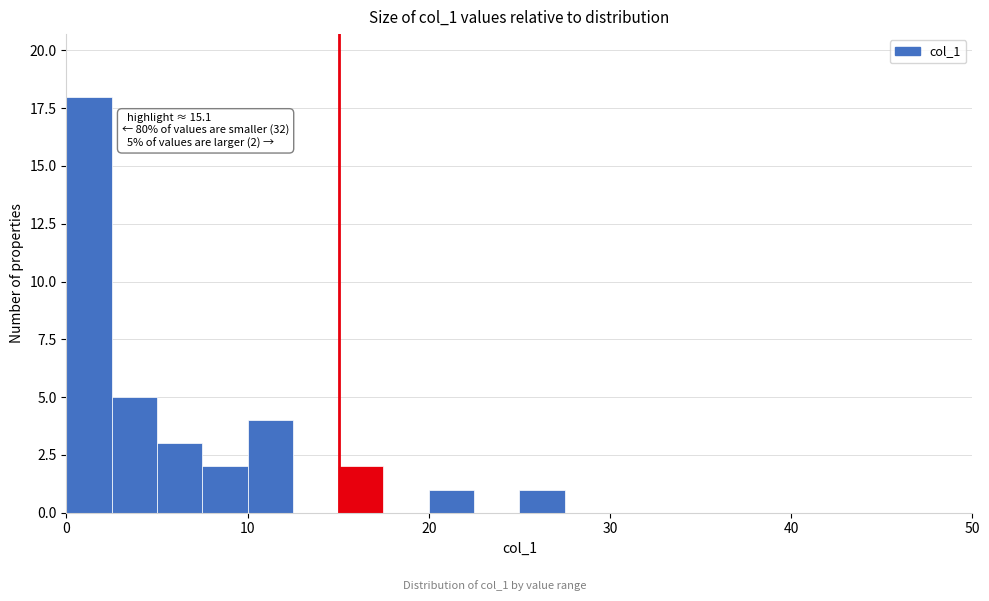

Read against the x-axis, roughly where is the centre of the tallest bar?

1